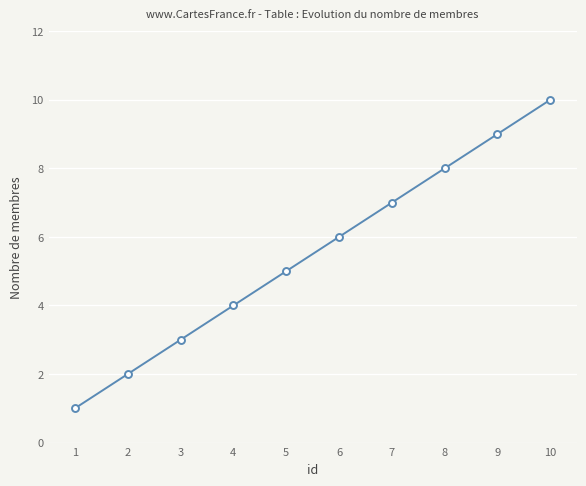

List the labels in order of value, smallest first.

1, 2, 3, 4, 5, 6, 7, 8, 9, 10